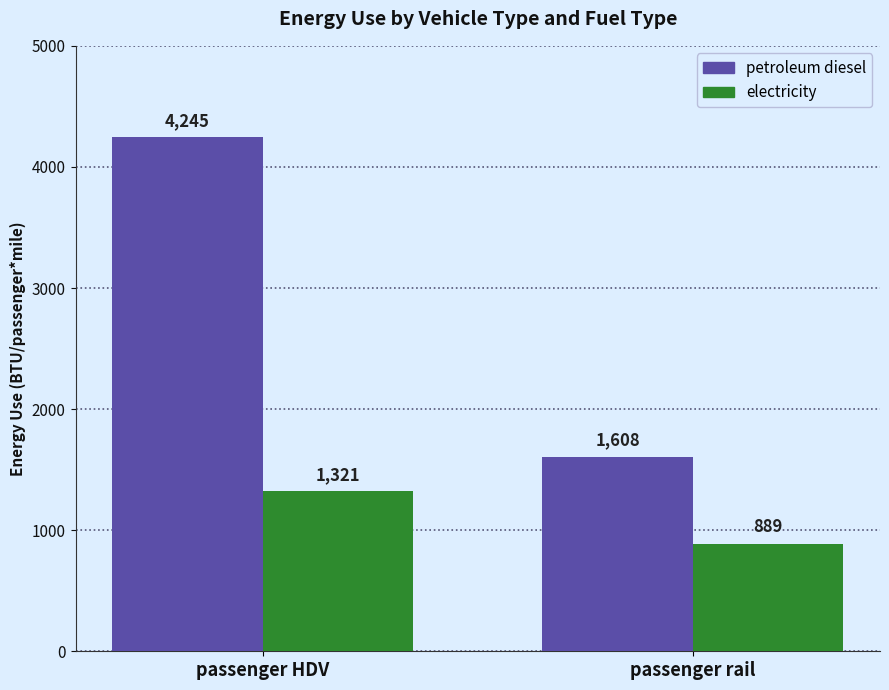

Which label corresponds to the smallest value in the chart?

passenger rail